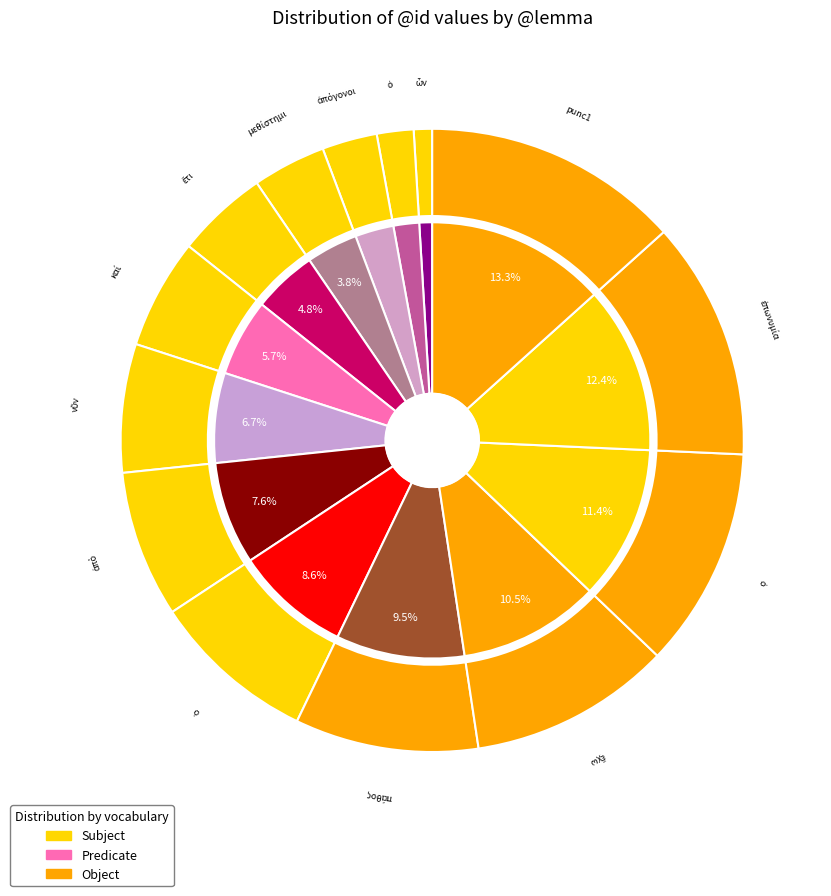

How much of the chart is everything except ἔχω?

89.5%